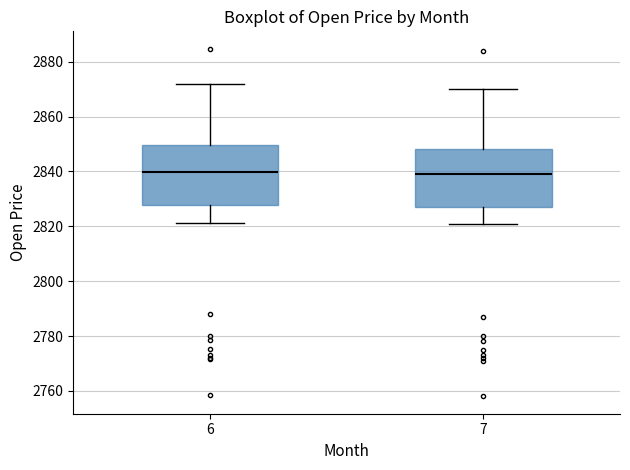

Where does the upper whisker of the box at x = 7 end on the y-axis? The values are not printed on the chart, so give them approximately, as read against the axis.

2870